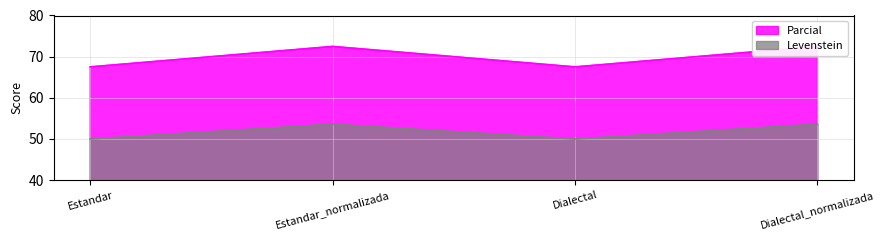

List the labels in order of Parcial value, smallest first.

Estandar, Dialectal, Estandar_normalizada, Dialectal_normalizada